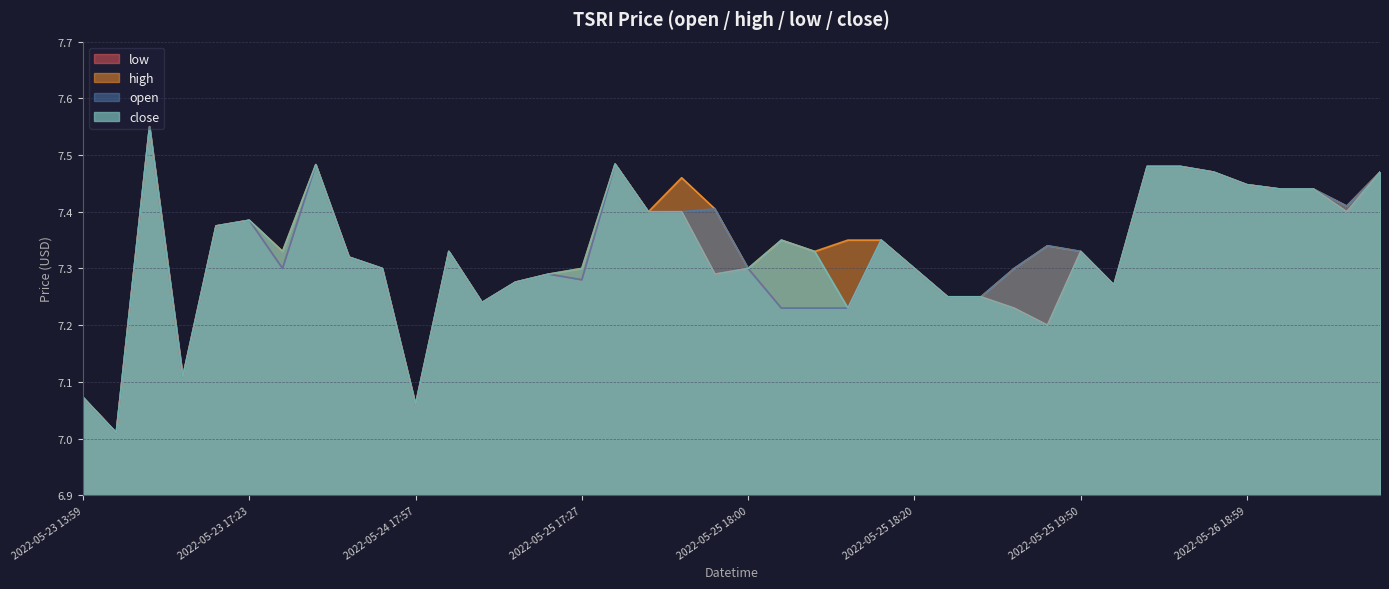

Which series changed the most between 2022-05-25 14:37 and 2022-05-26 16:18?

open